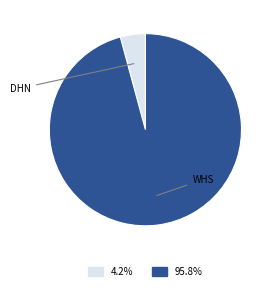

What percentage is the DHN slice, to the nearest percent?

4%